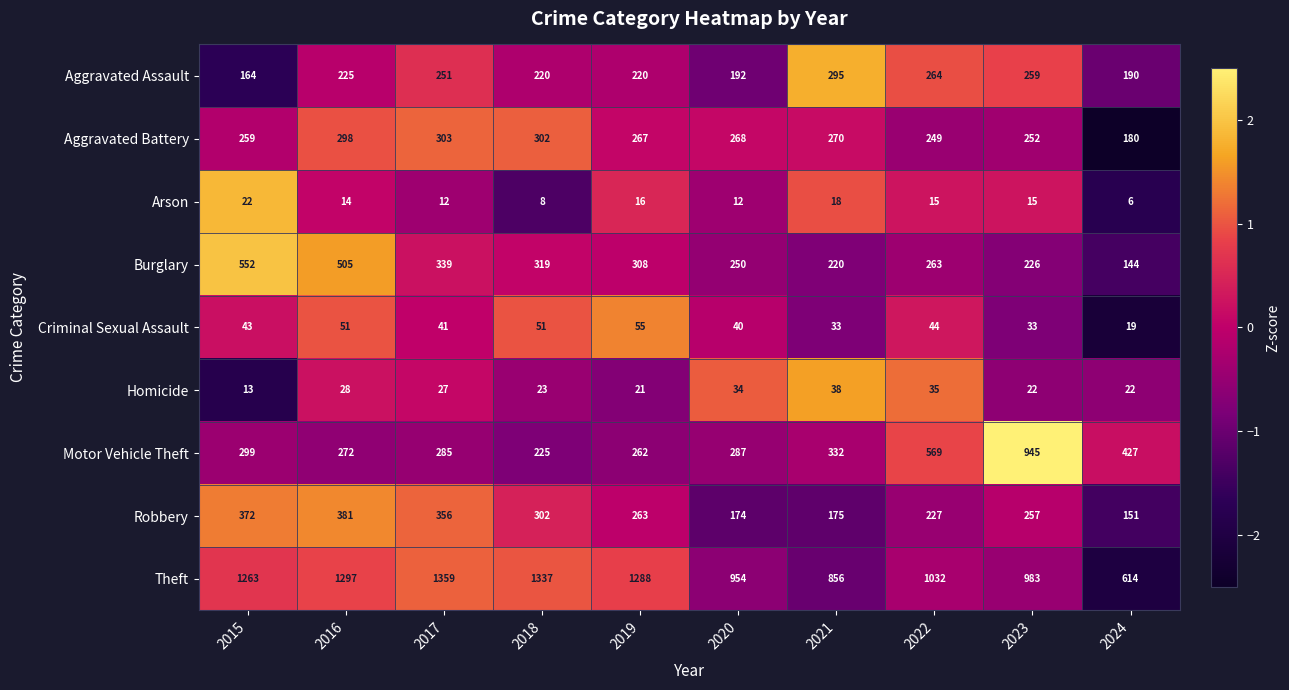

Where is Theft nearest to the value 986?

2023